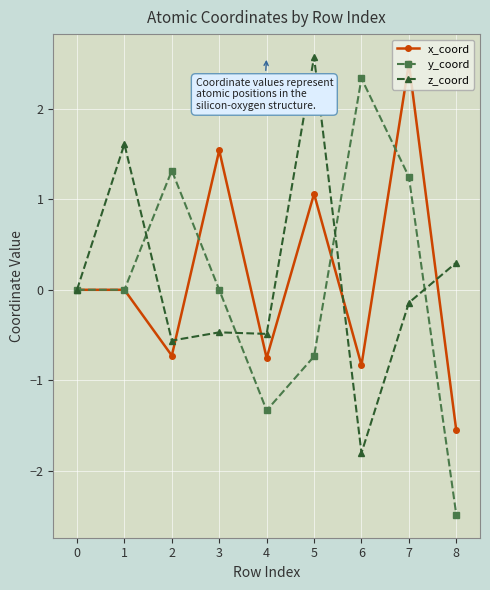

What is the lowest value of the z_coord series?

-1.8